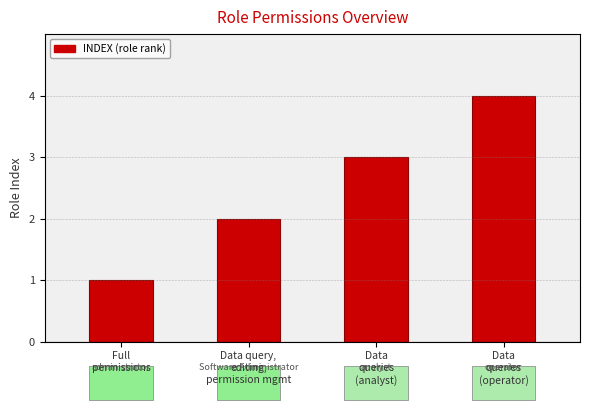

What is the maximum value shown in the chart?

4